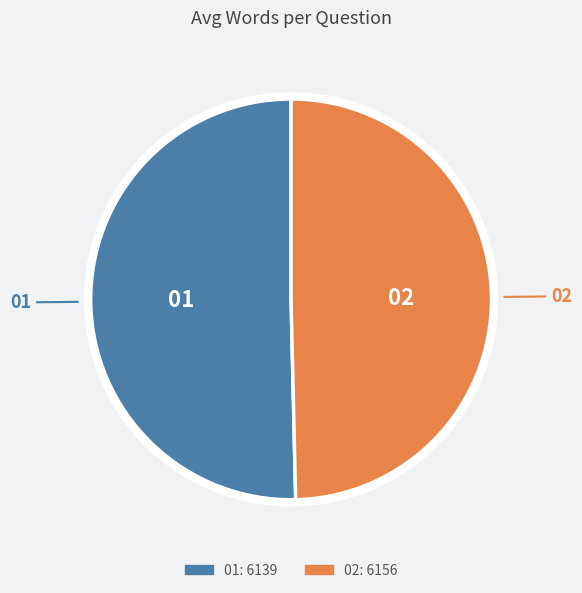

Is there any slice that represents more than half of the pie?

Yes